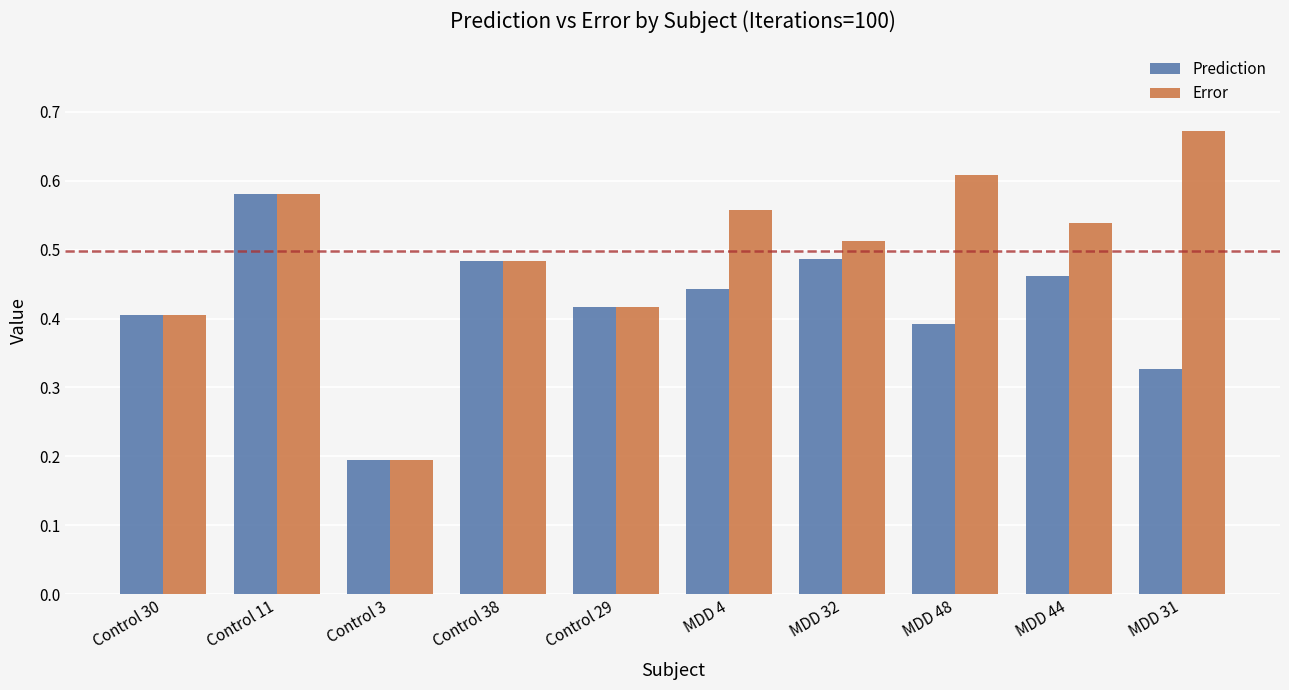

Are the bars horizontal?

No